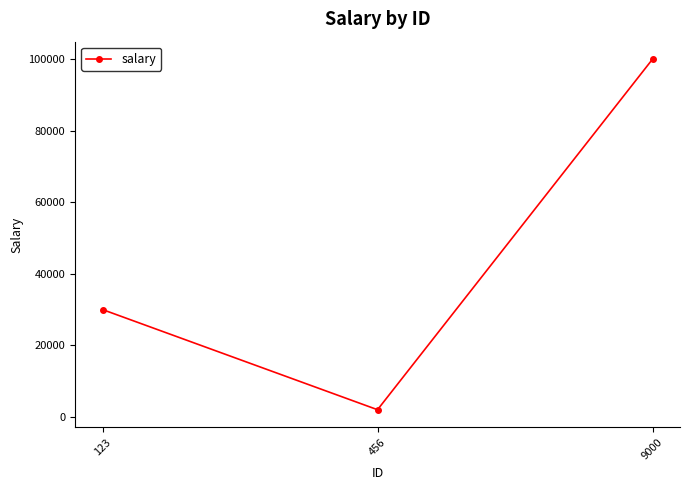

Which has a higher value, 123 or 456?

123